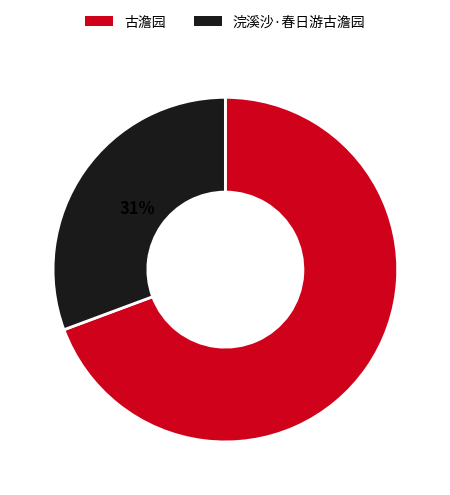

What is the smallest slice in the pie chart?

浣溪沙·春日游古澹园